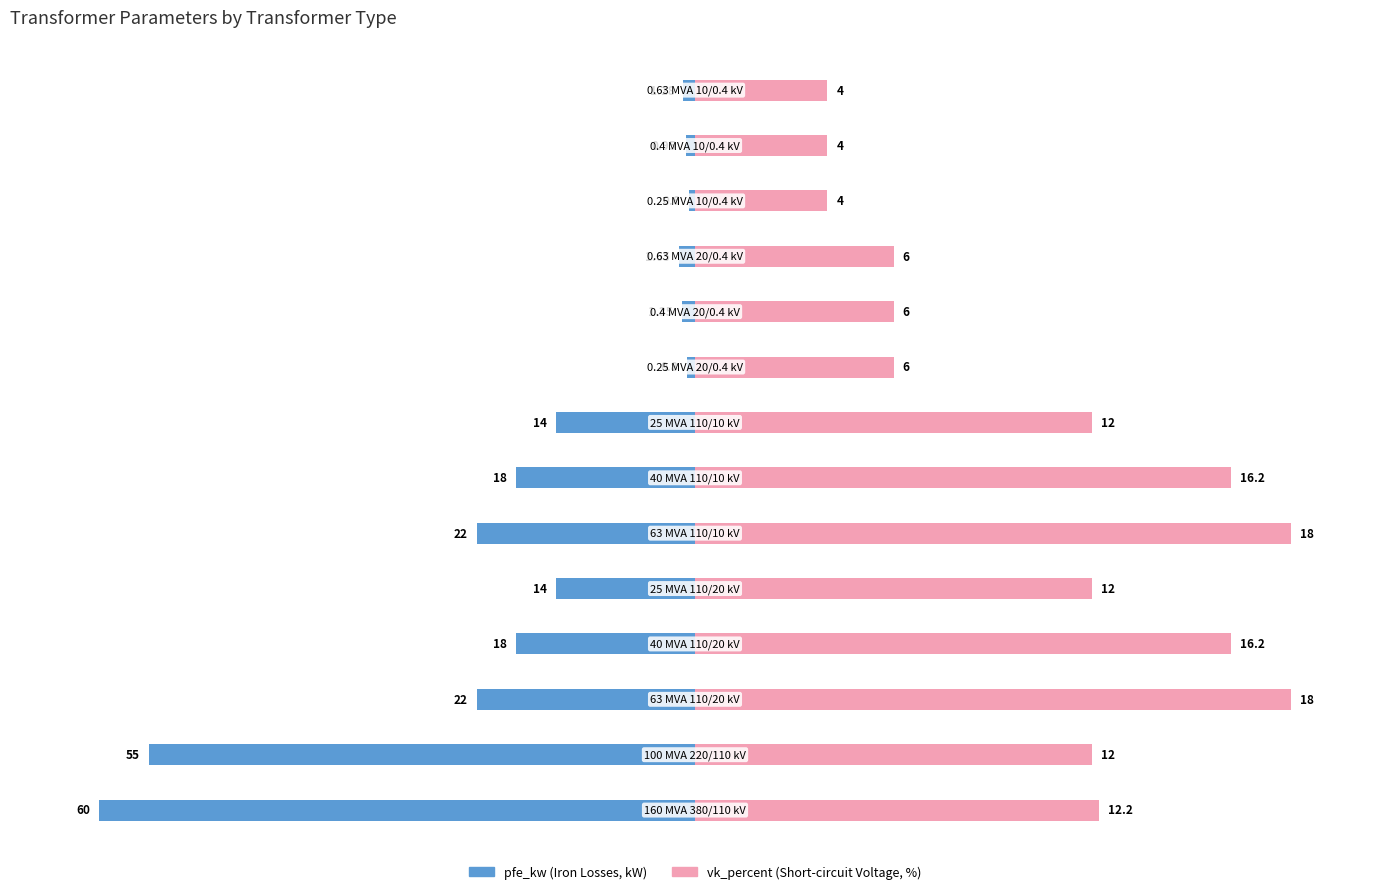

Which series has the largest range (max minus min)?

pfe_kw